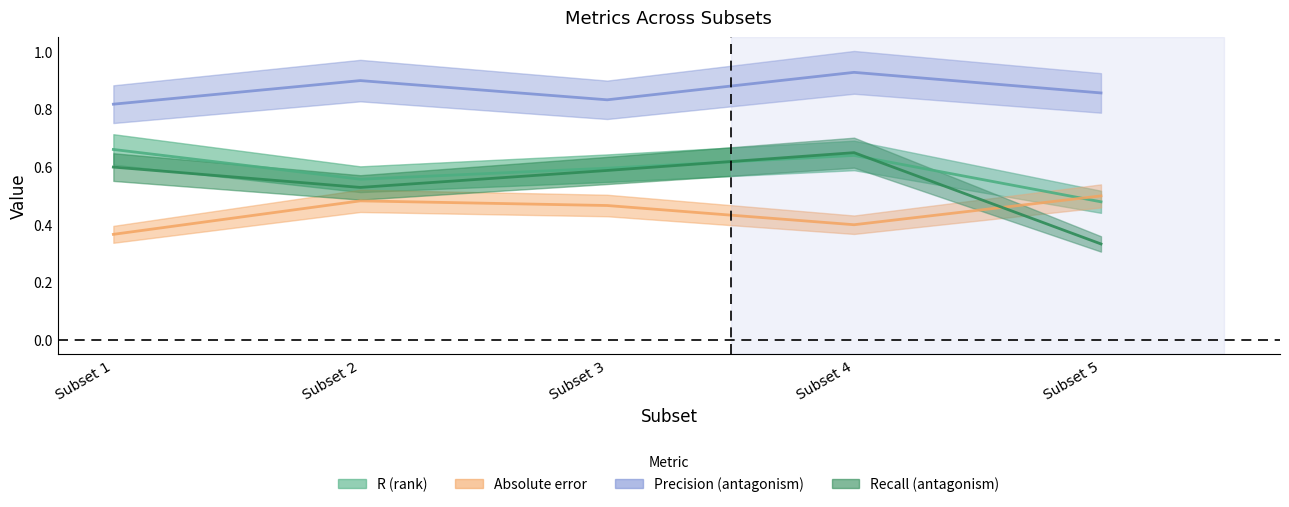

What is the spread (max minus min) of values at Subset 3?

0.4